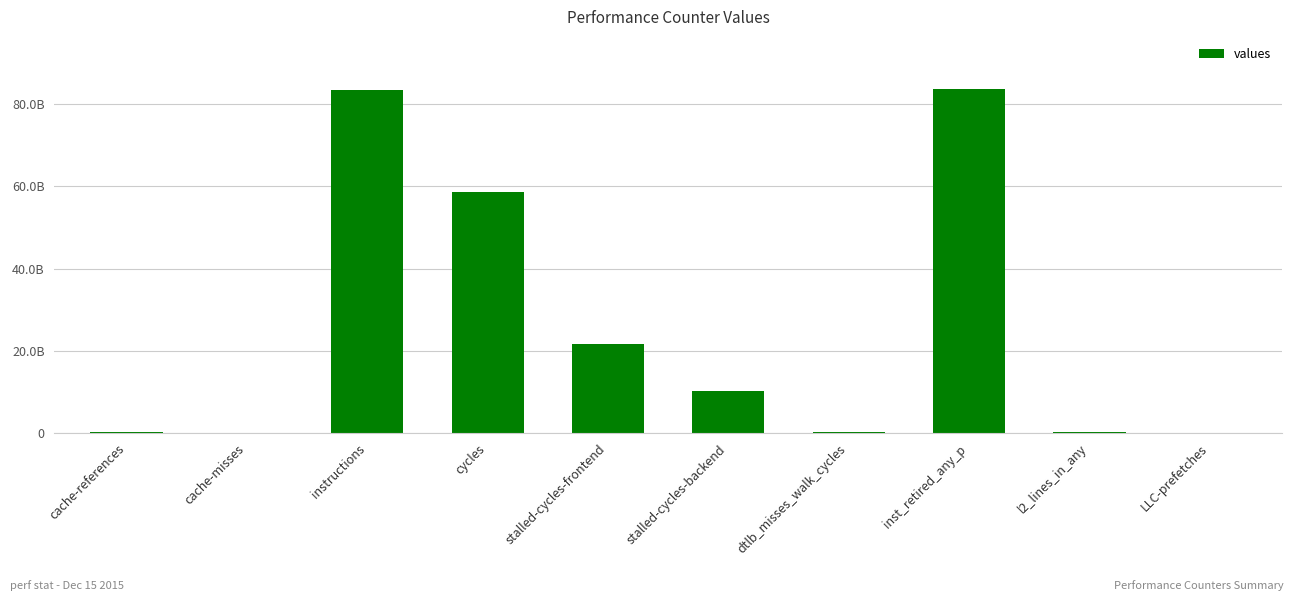

Count the number of categories in the chart.

10